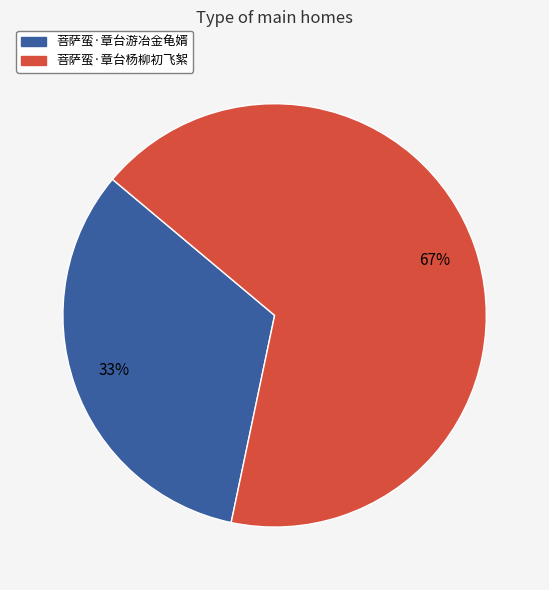

Rank the categories by value from highest to lowest.

菩萨蛮·章台杨柳初飞絮, 菩萨蛮·章台游冶金龟婿